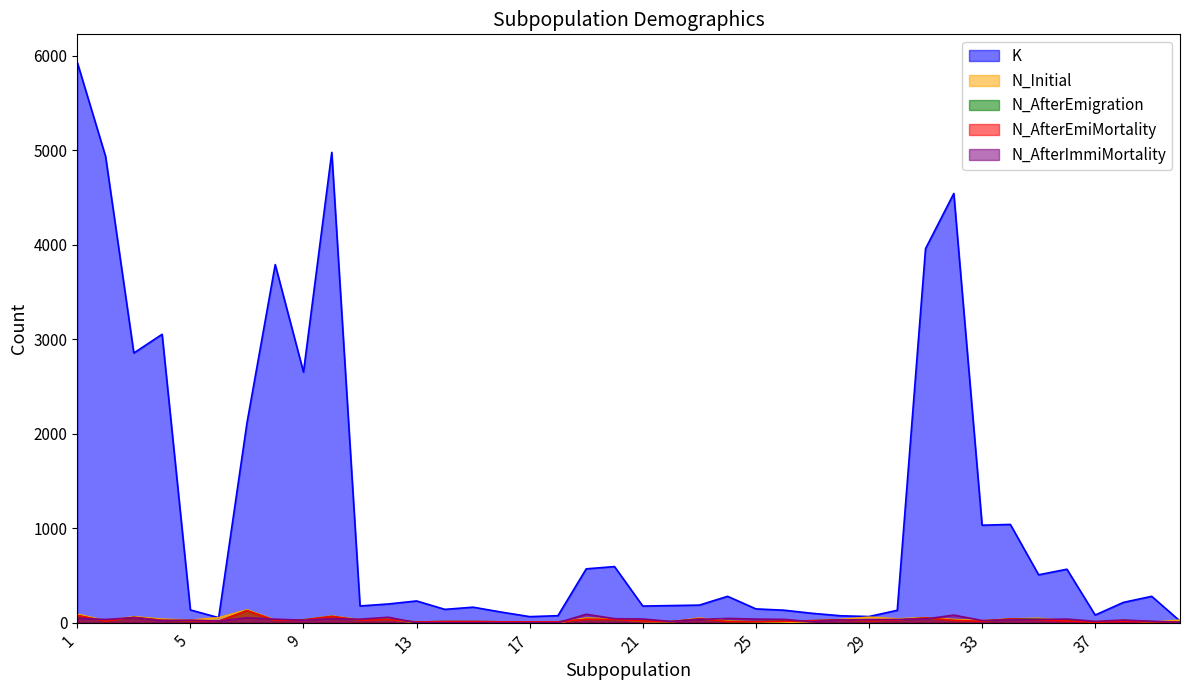

At which category does N_AfterImmiMortality reach its first local valley?

2